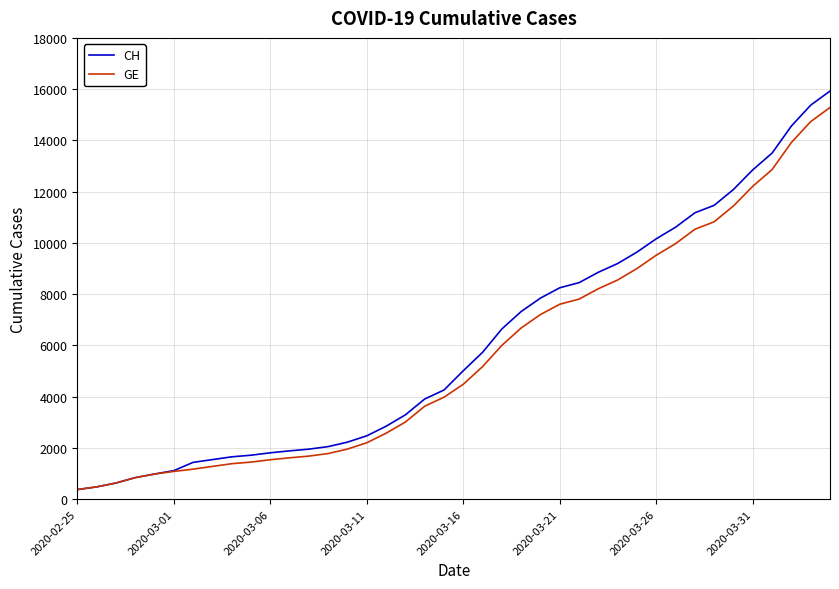

What is the smallest value displayed?

375